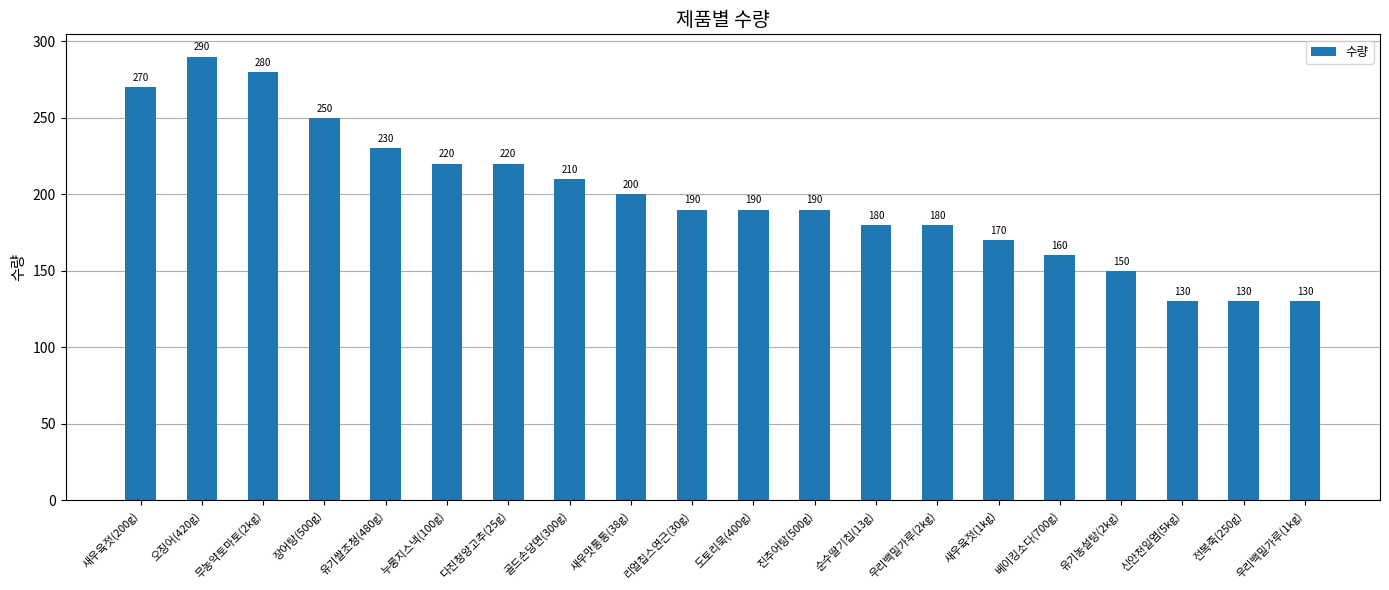

What is the ratio of the value at 새우육젓(200g) to the value at 베이킹소다(700g)?

1.7